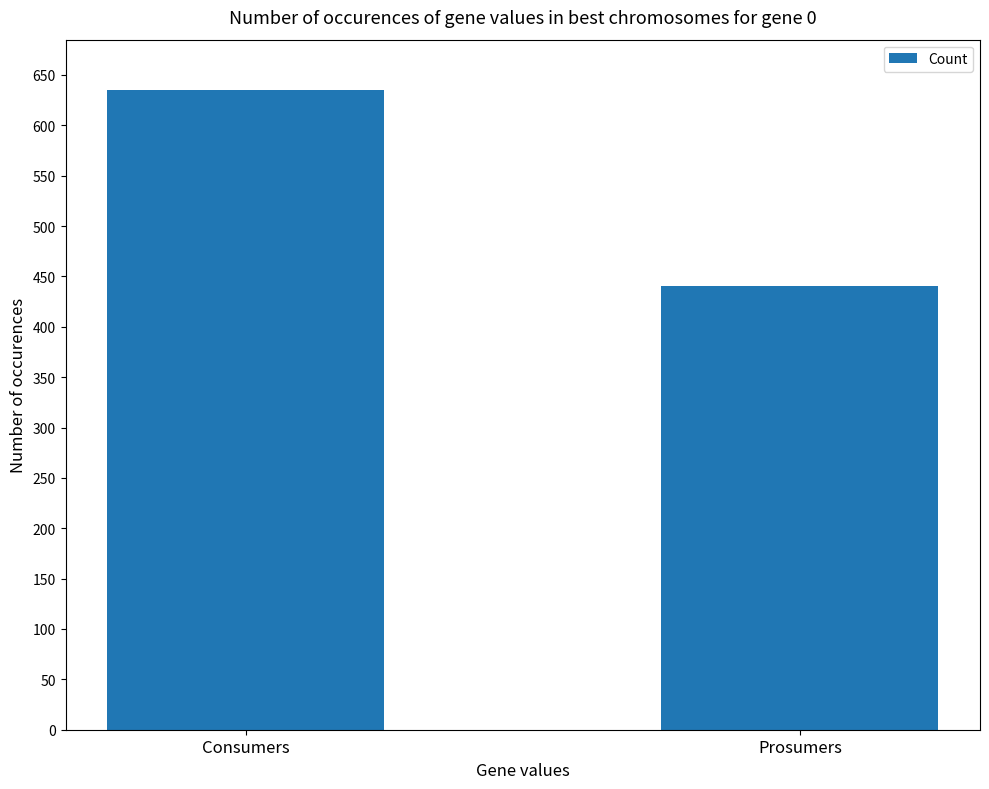

Which has a higher value, Prosumers or Consumers?

Consumers